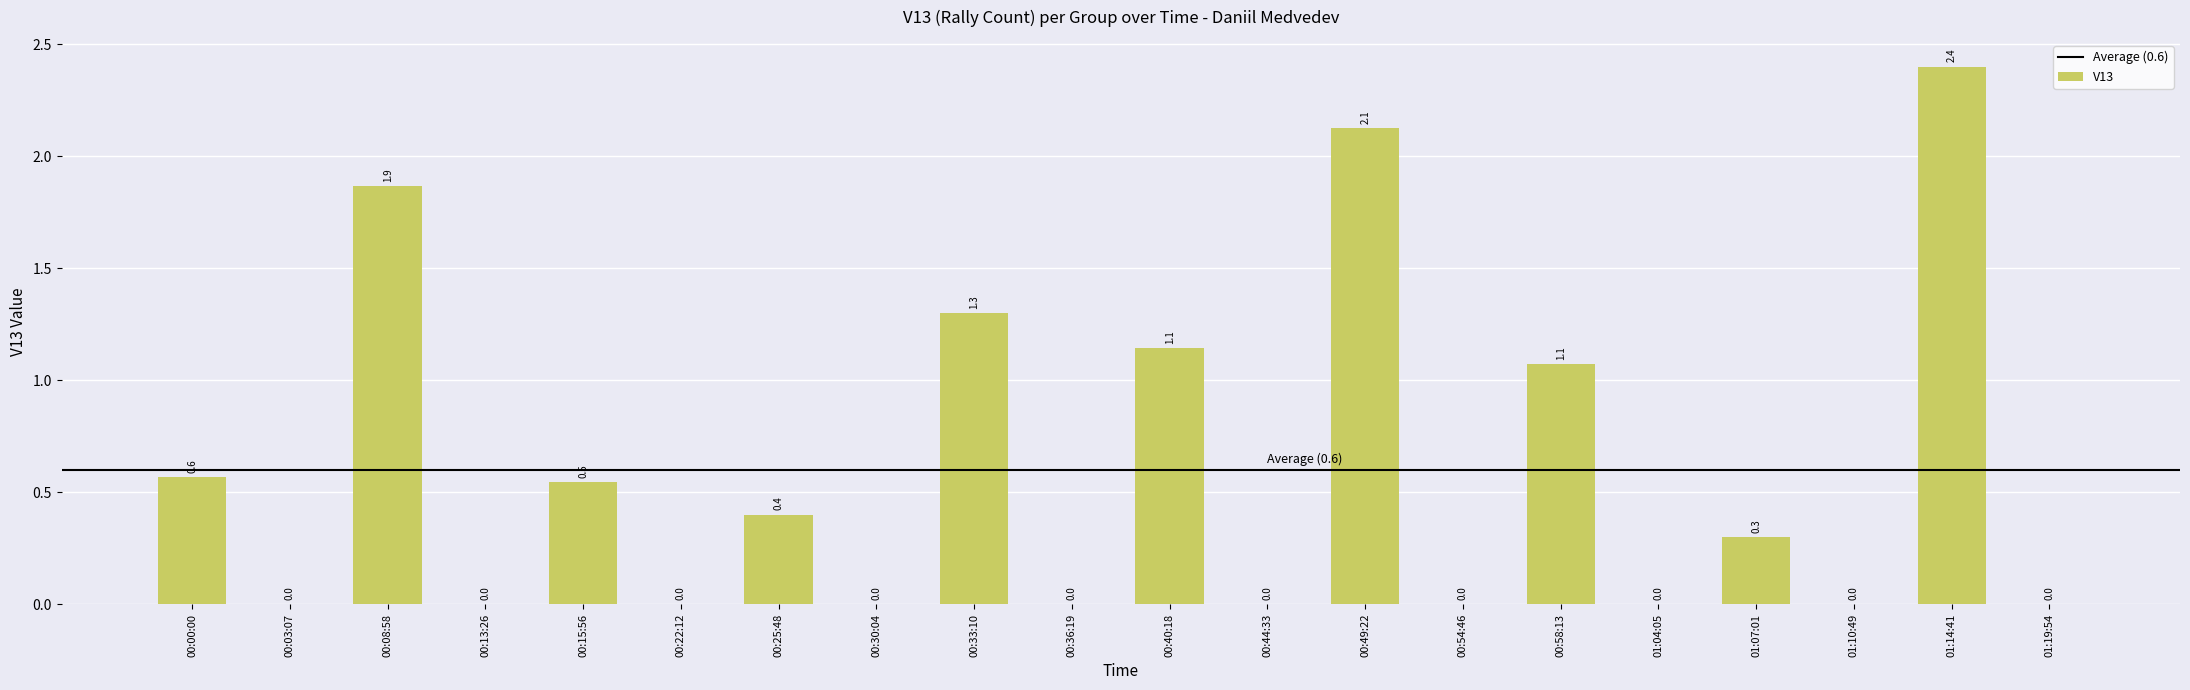

Between 00:36:19 and 00:25:48, which is larger?

00:25:48